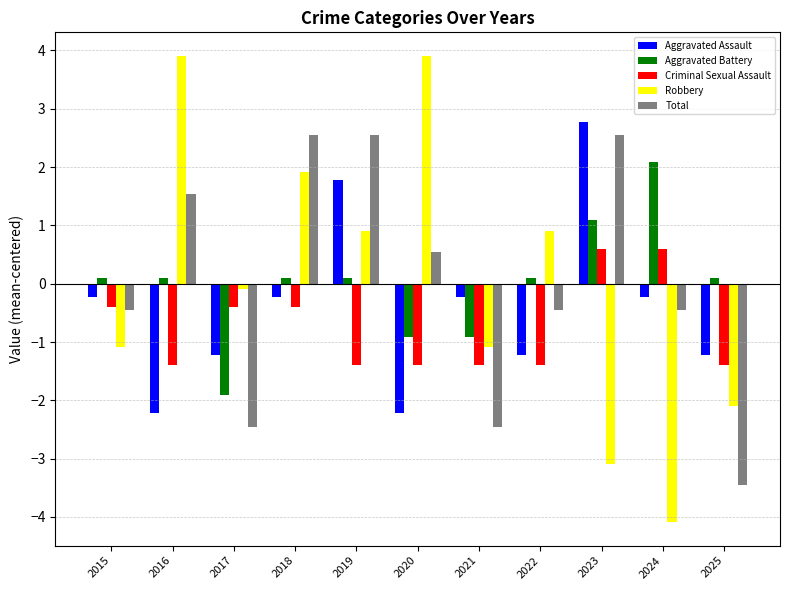

Between 2019 and 2025, which series saw the biggest shift?

Total